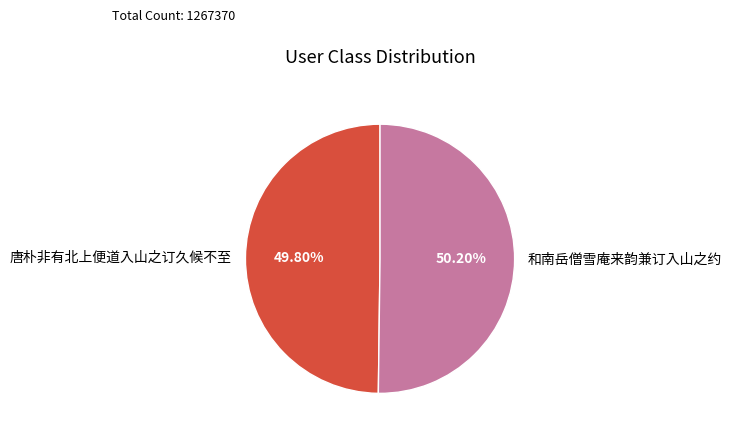

How many slices are in this pie chart?

2